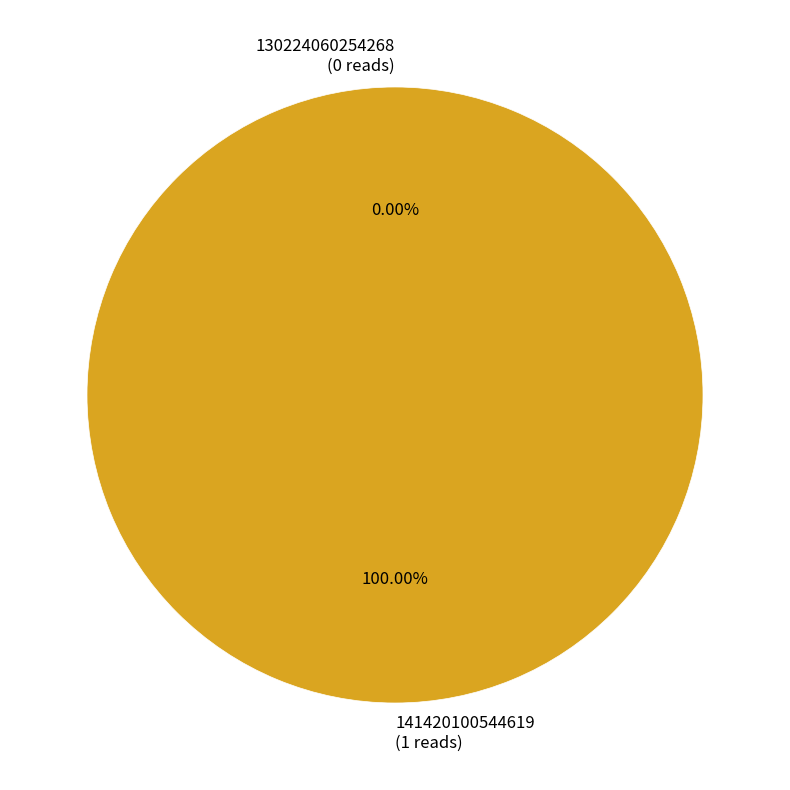

What is the total percentage of 141420100544619 and 130224060254268?

100.0%